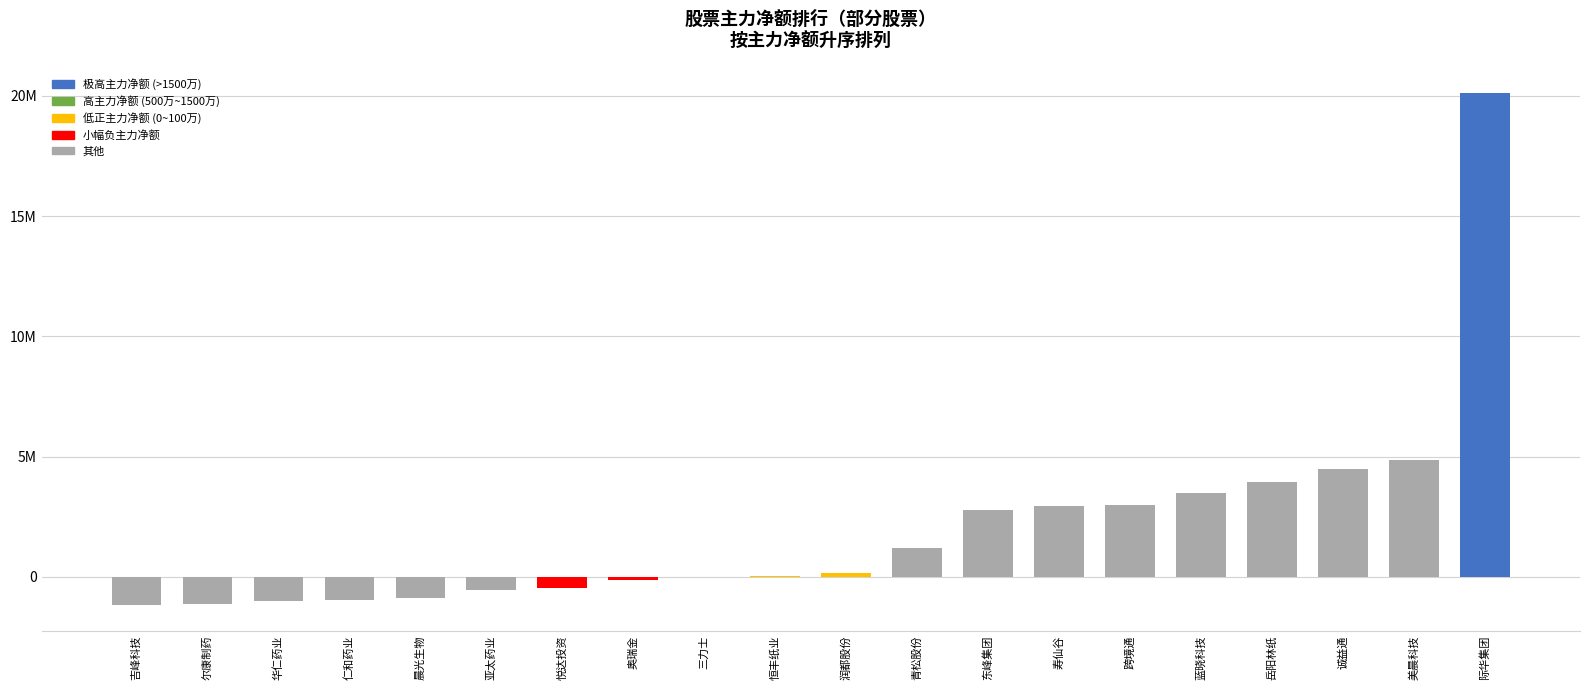

Reading left to right, transcribe all the data shown in this chart.

-1171650	-1145821	-995479	-947442	-889612	-545183	-474348	-148034	-20021	15906	175542	1210230	2782885	2958920	3005202	3501989	3964970	4475322	4867415	20104827